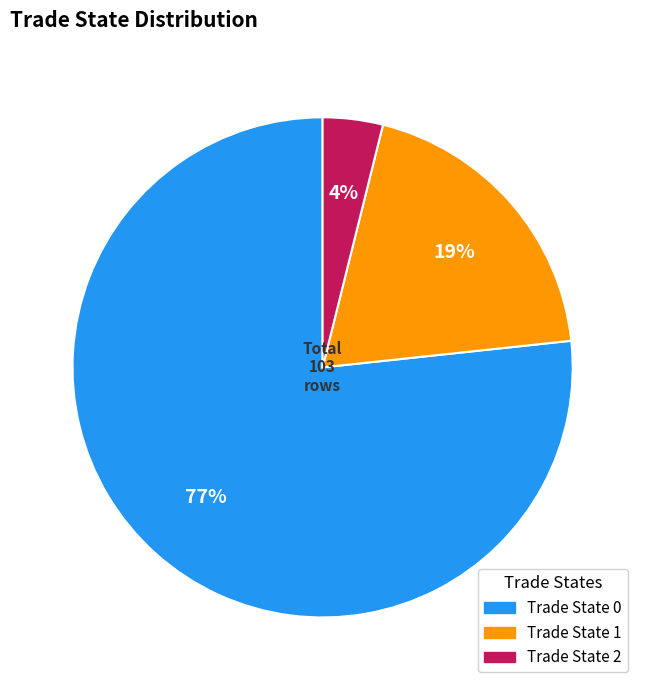

To the nearest percent, what is the difference between the largest and smallest slice percentages?

73%